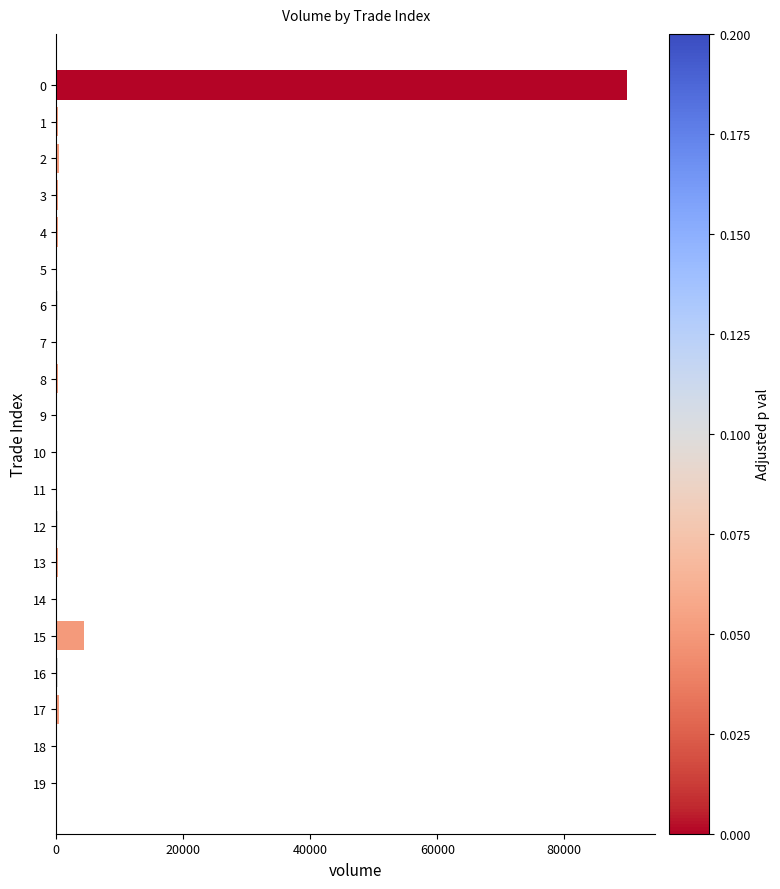

What is the sum of the values at 9 and 0?

89900